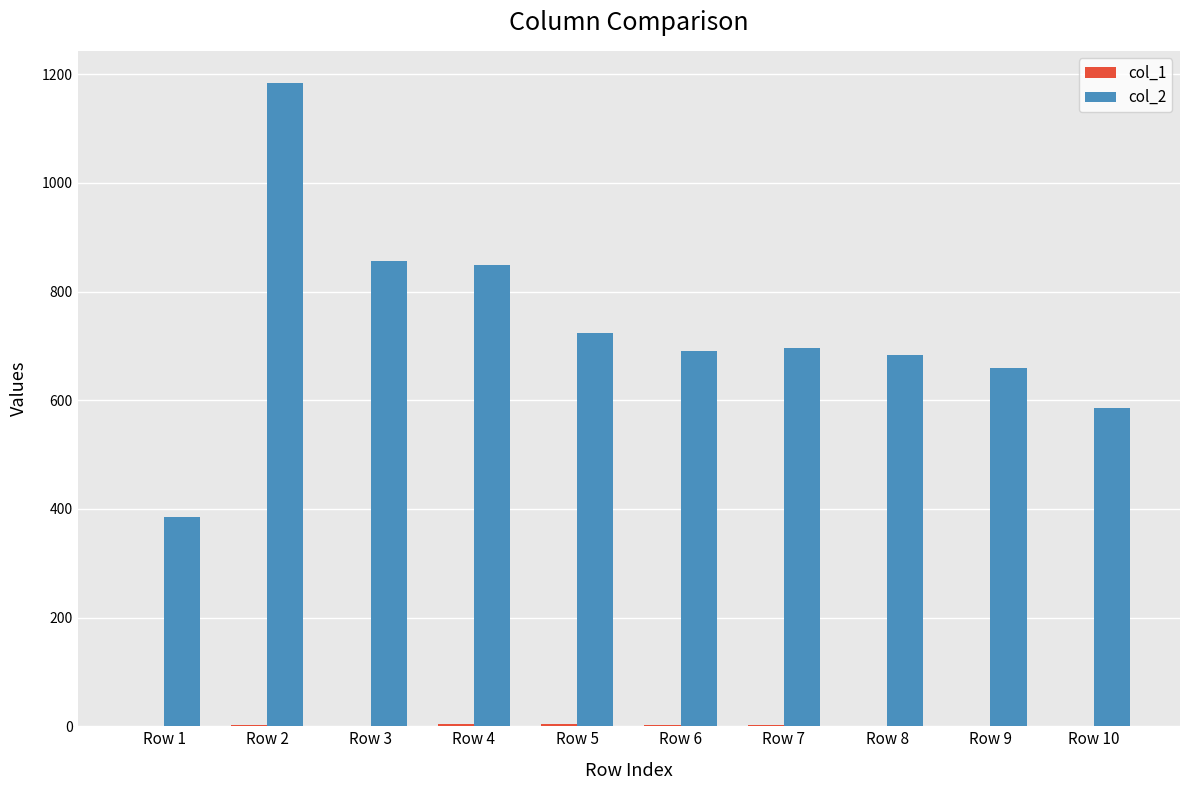

How many groups of bars are there?

10